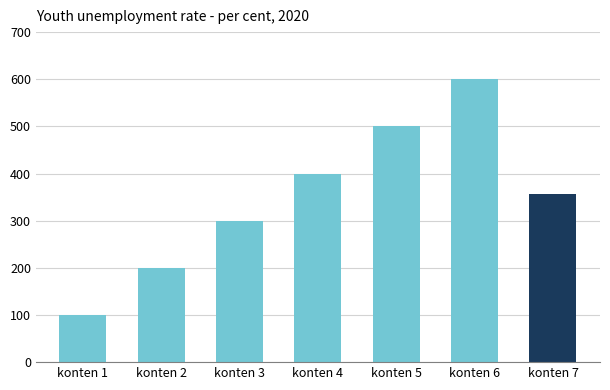

Rank the categories by value from lowest to highest.

konten 1, konten 2, konten 3, konten 7, konten 4, konten 5, konten 6